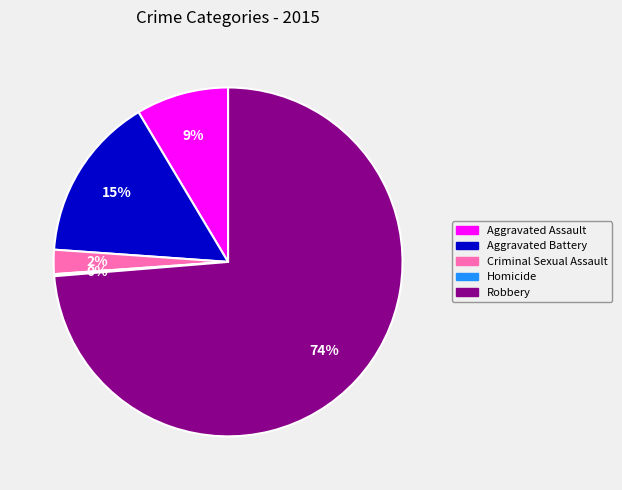

Which category has the biggest portion of the pie?

Robbery